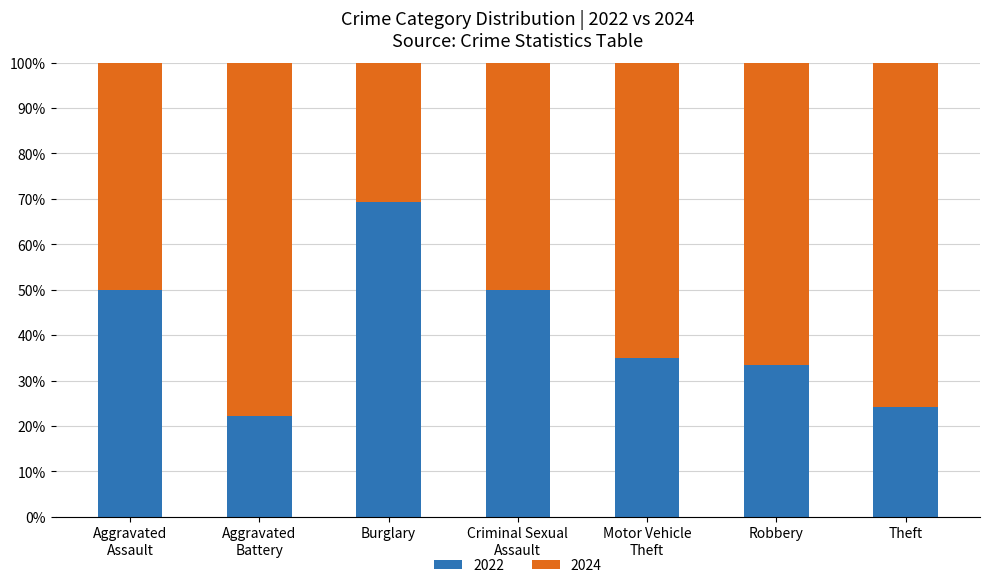

Read the 2022 value at Robbery.

33.3